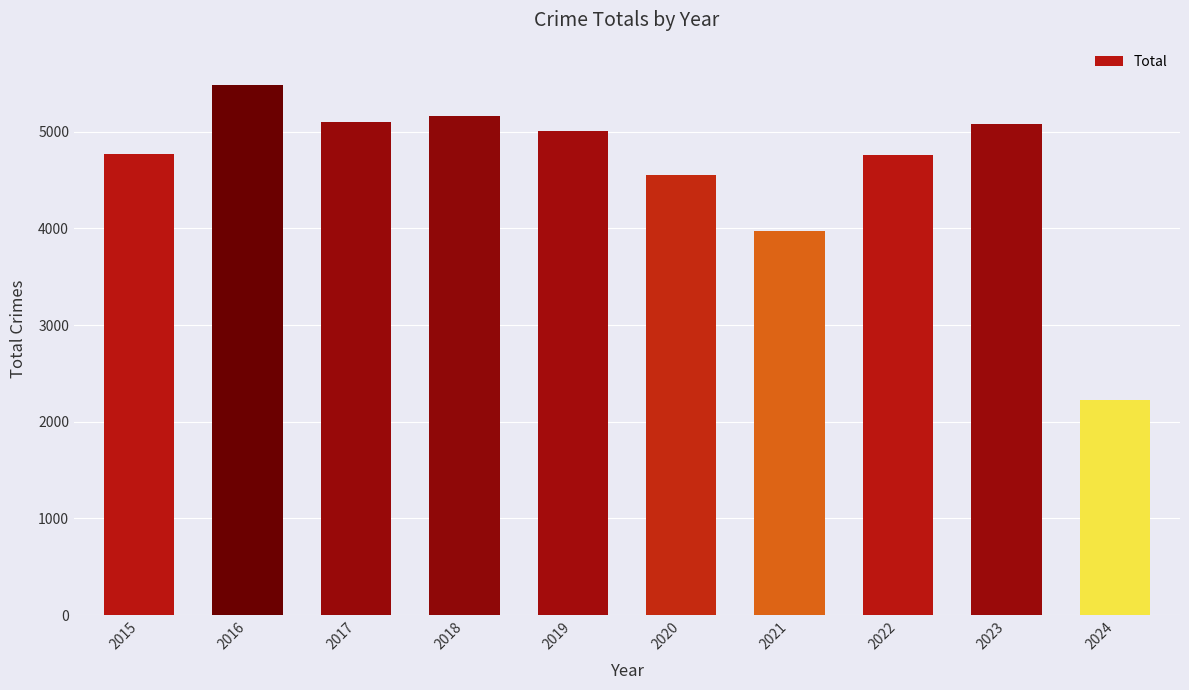

What is the difference between the second highest and second lowest values?

1193